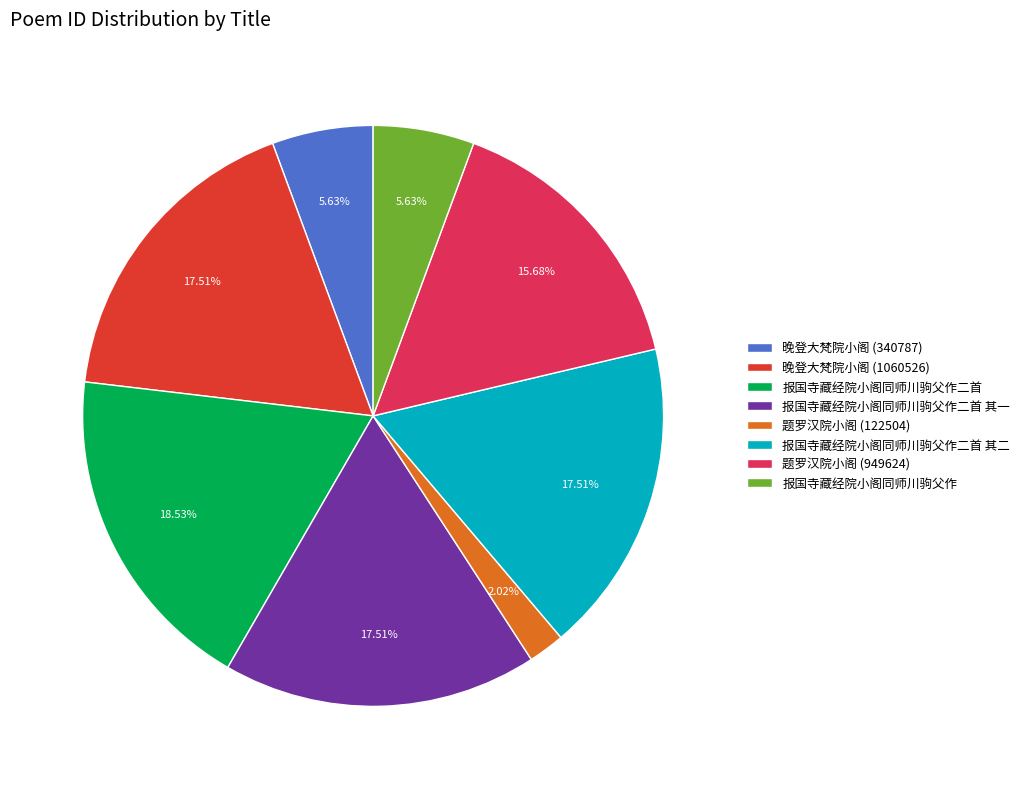

How many segments does this pie chart have?

8